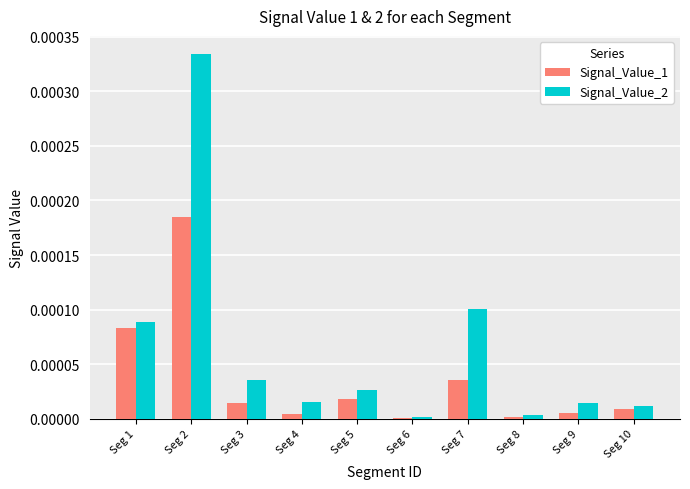

Which series has the widest spread of values?

Signal_Value_2